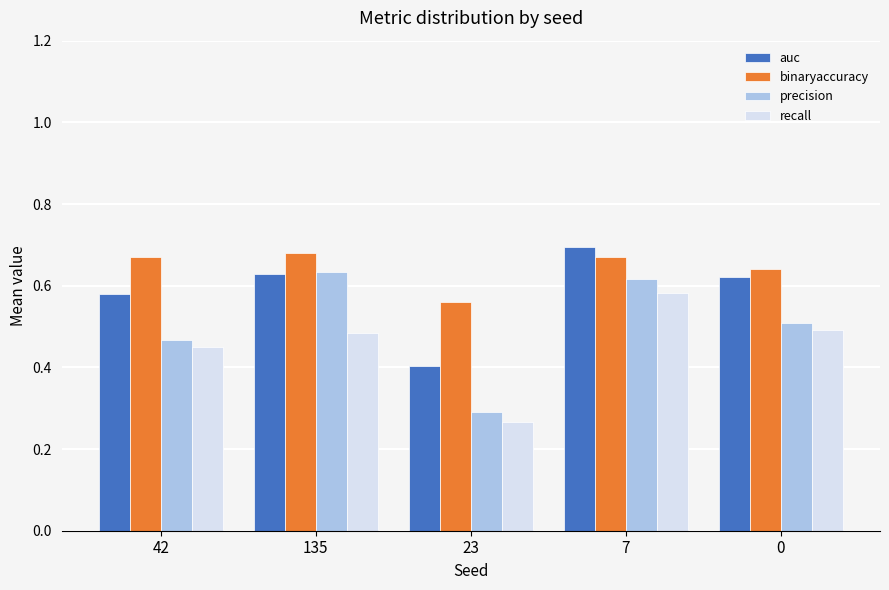

What is the label of the 4th bar from the left?

7